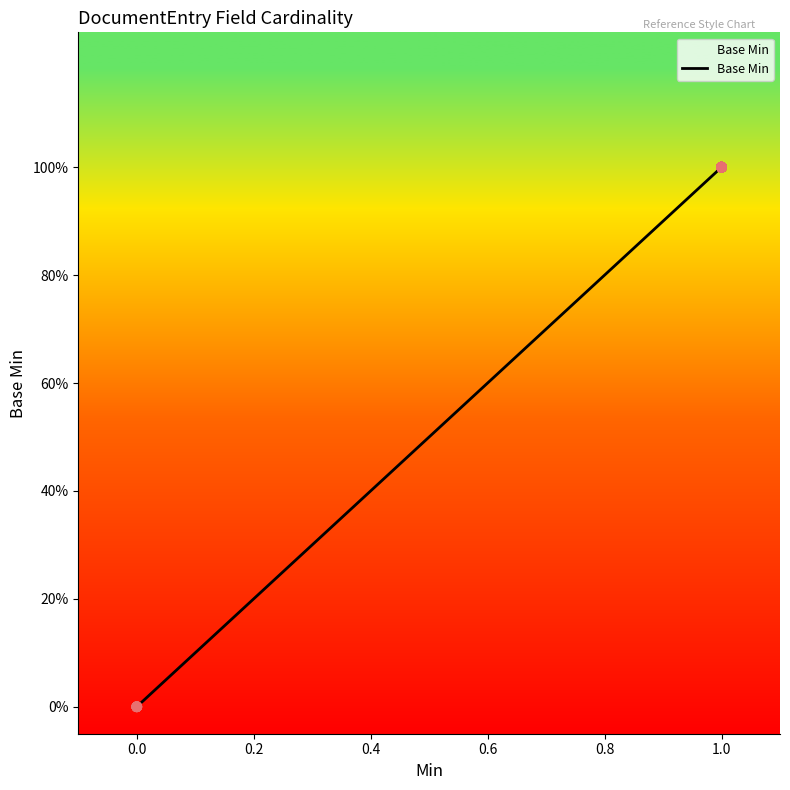

Which has a higher value, 0.8 or 0.0?

0.8